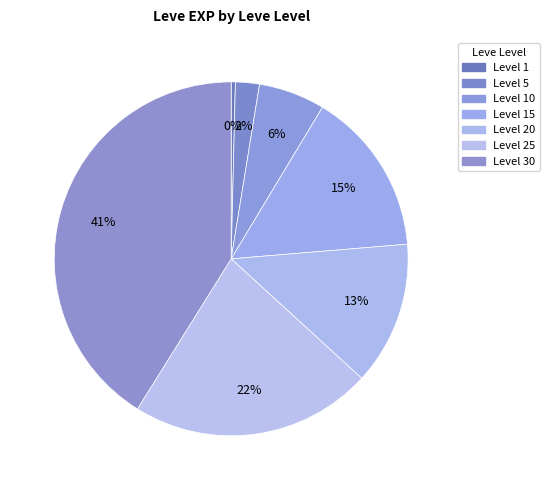

How many segments does this pie chart have?

7